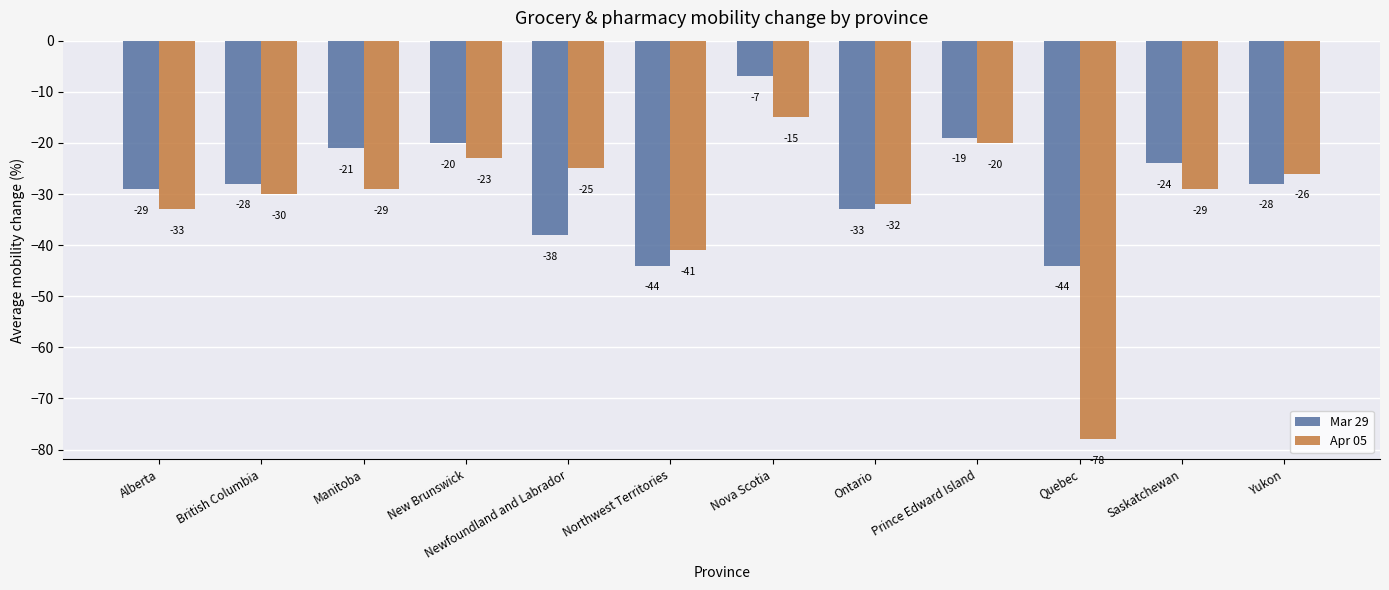

Rank the series by their average value, from highest to lowest.

Mar 29, Apr 05